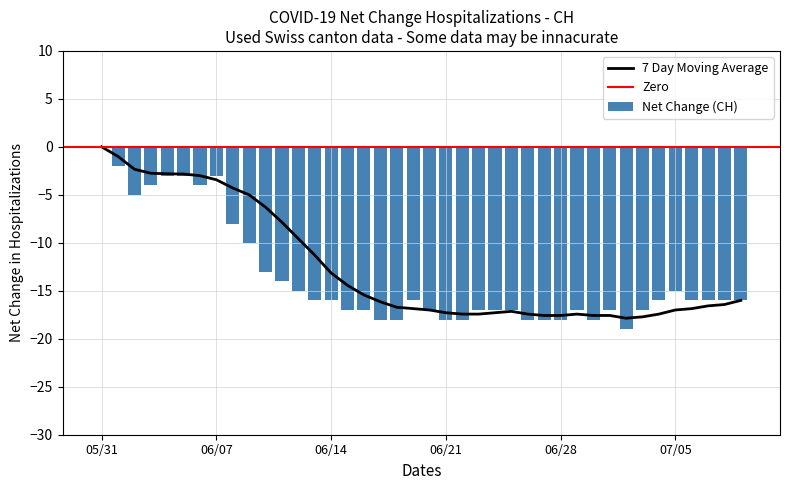

What position from the left is 28?

29